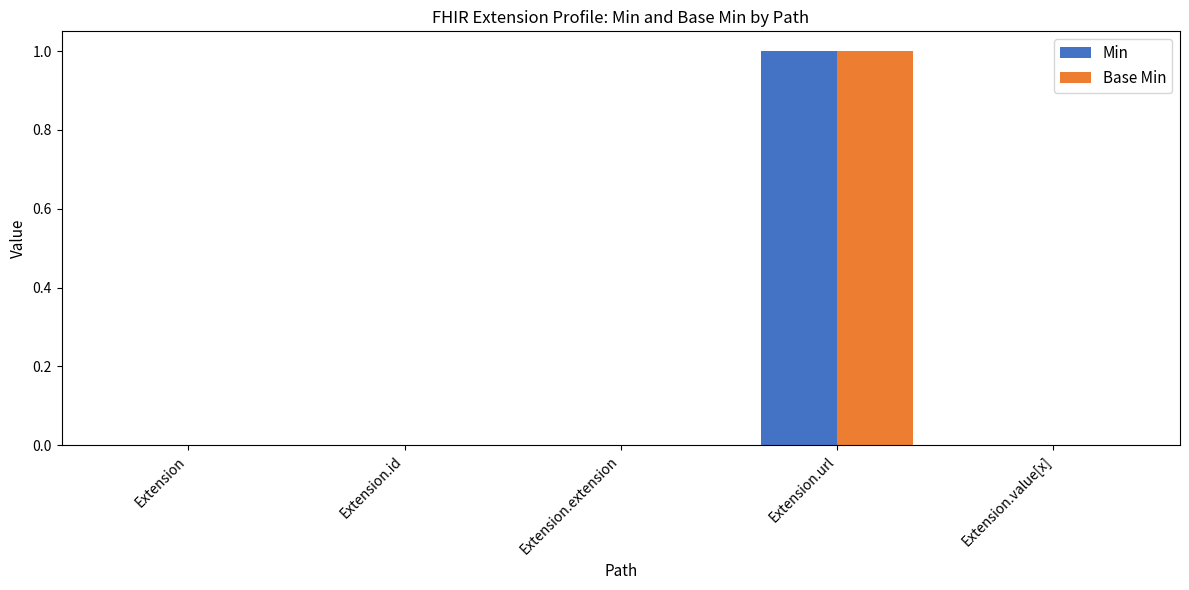

Is the value of Min at Extension.url greater than the value of Base Min at Extension.extension?

Yes